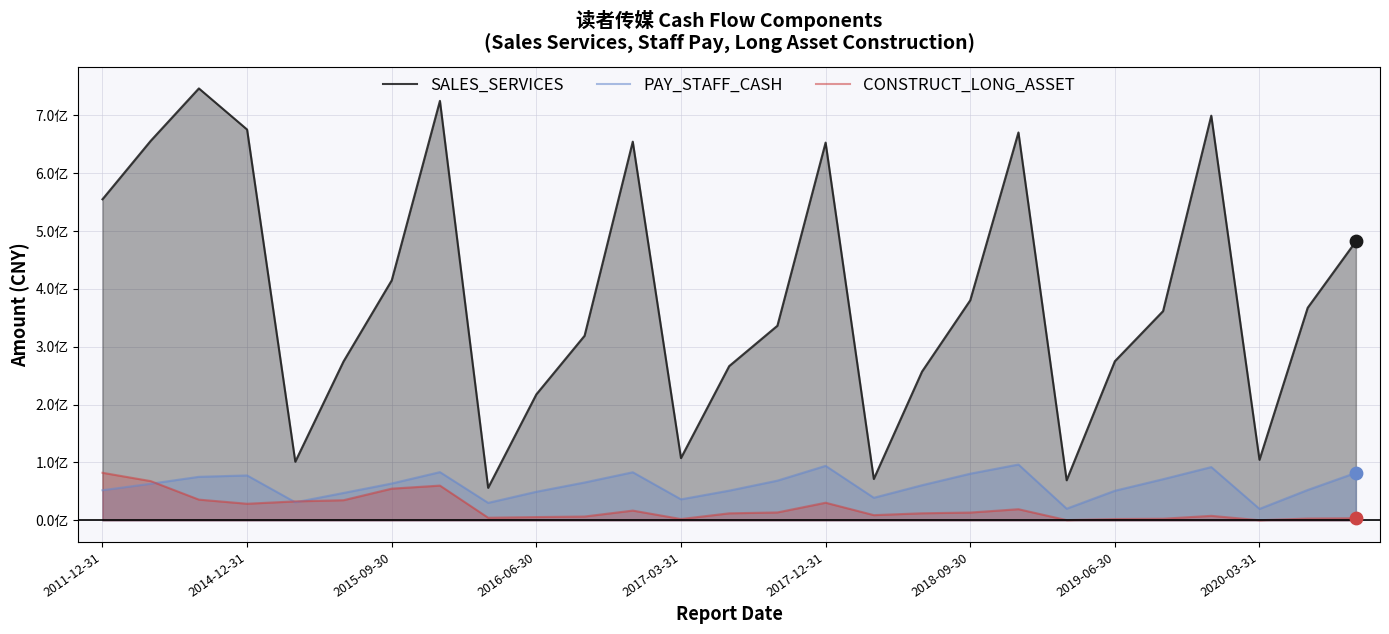

Does the chart have visible grid lines?

Yes